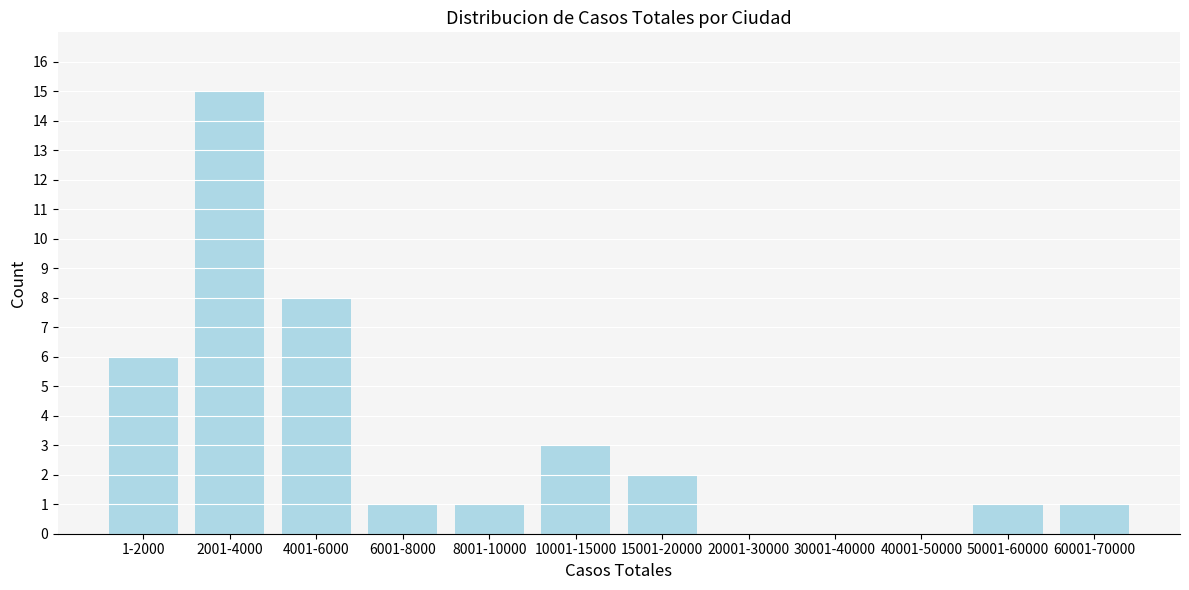

Reading right to left, what are all the values shown in this chart?

60001-70000=1	50001-60000=1	40001-50000=0	30001-40000=0	20001-30000=0	15001-20000=2	10001-15000=3	8001-10000=1	6001-8000=1	4001-6000=8	2001-4000=15	1-2000=6